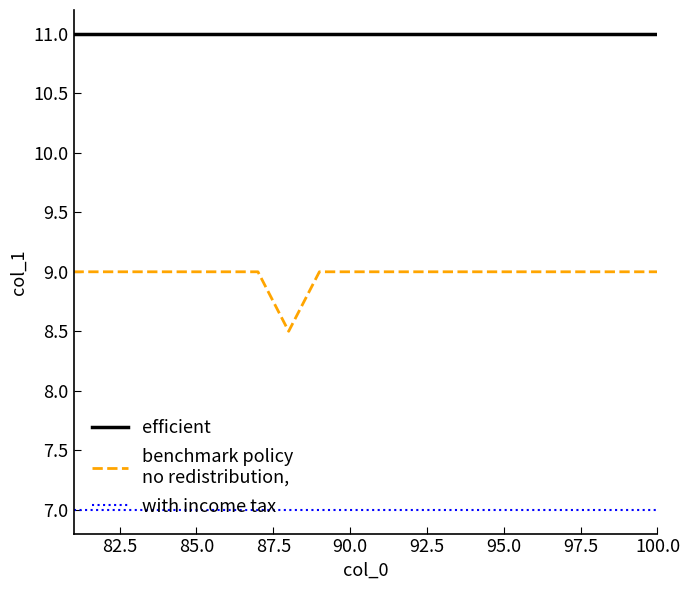

What is the maximum value shown in the chart?

11.0